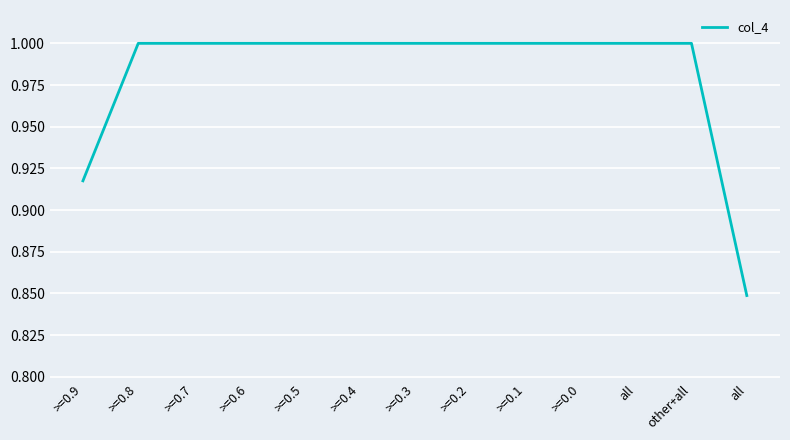

Which label corresponds to the smallest value in the chart?

all